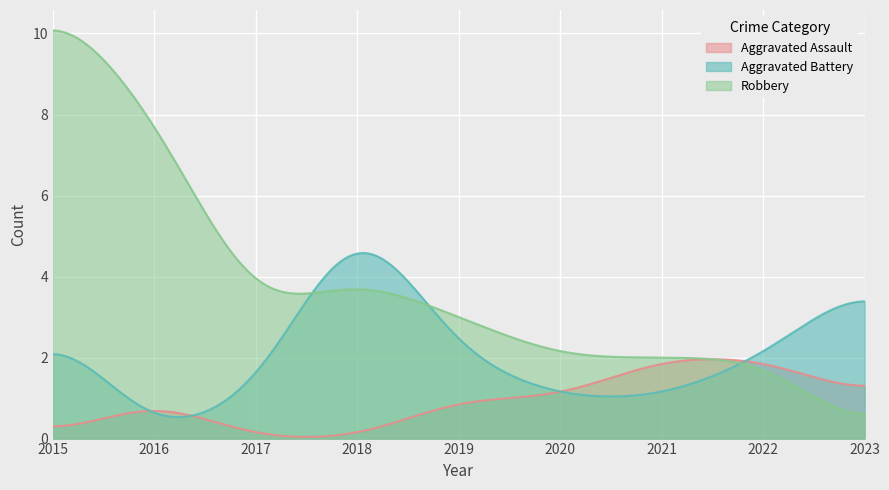

How many distinct data groups are displayed?

3